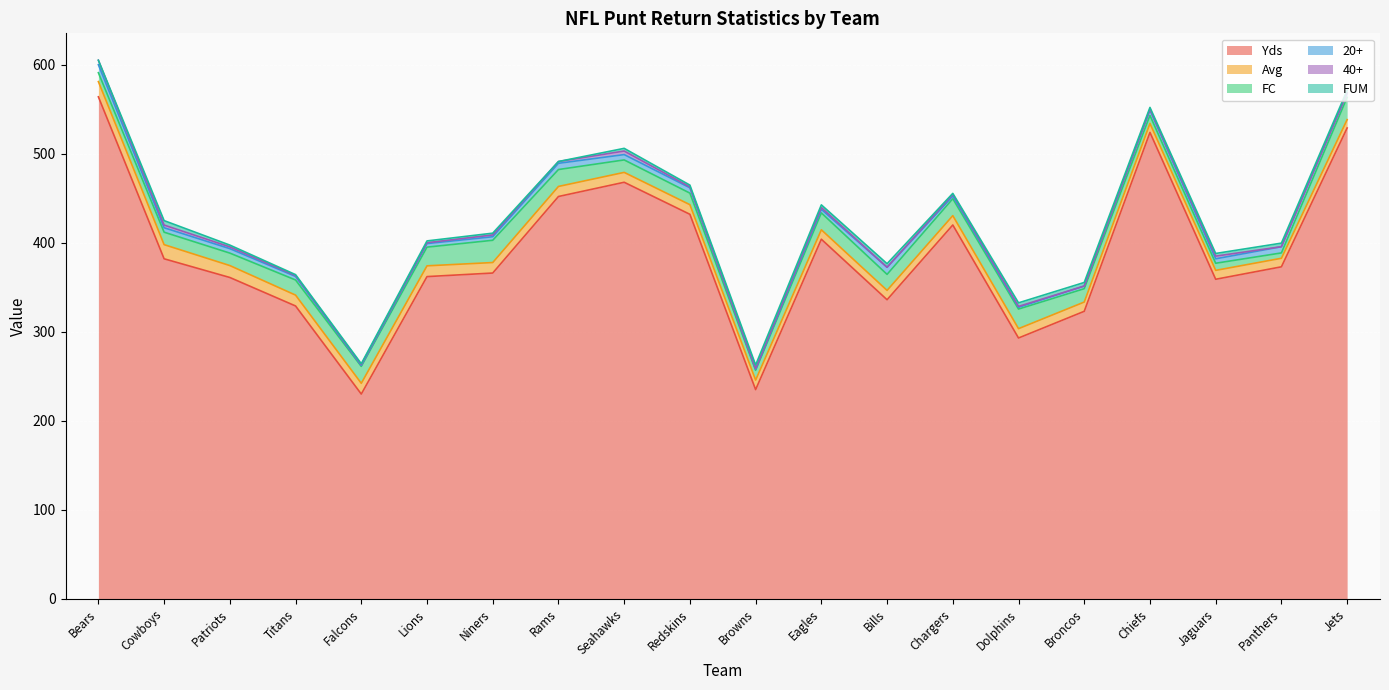

What is the value of the FUM point at the 14th from the left?

1.0